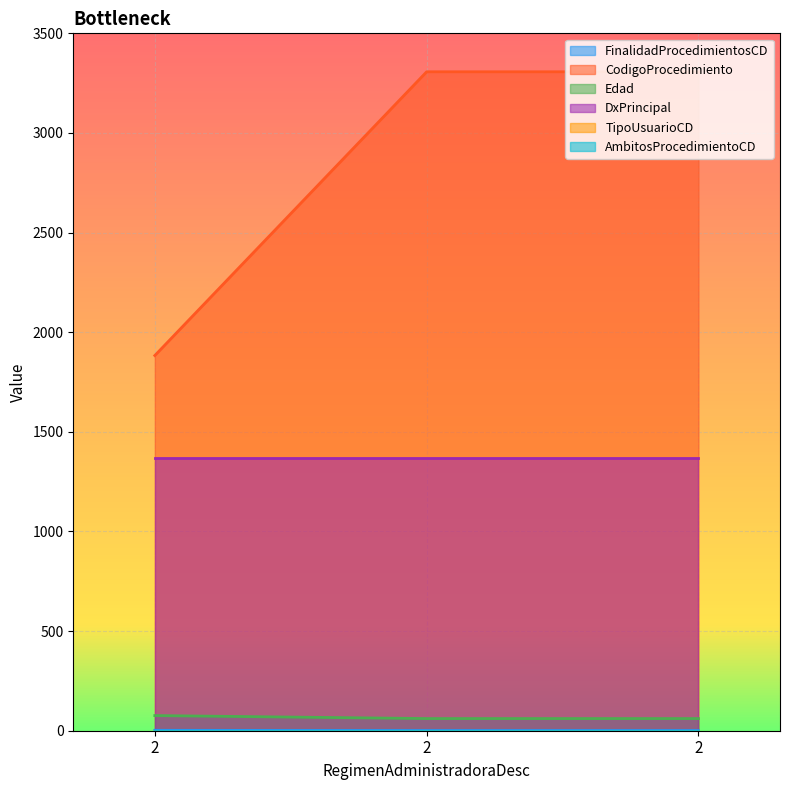

Is the value of FinalidadProcedimientosCD at 2 greater than the value of CodigoProcedimiento at 2?

No